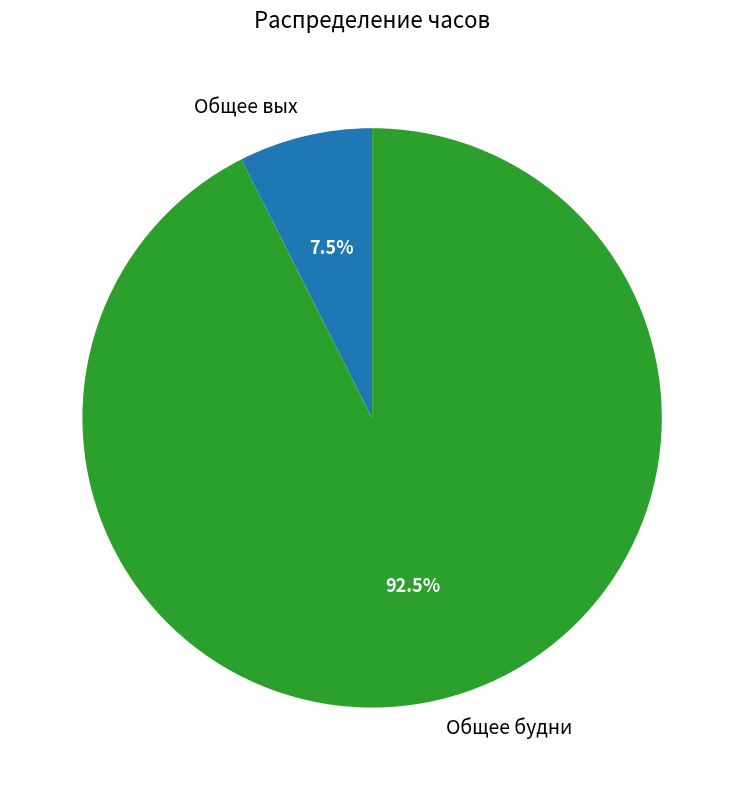

Which category has the smallest portion of the pie?

Общее вых